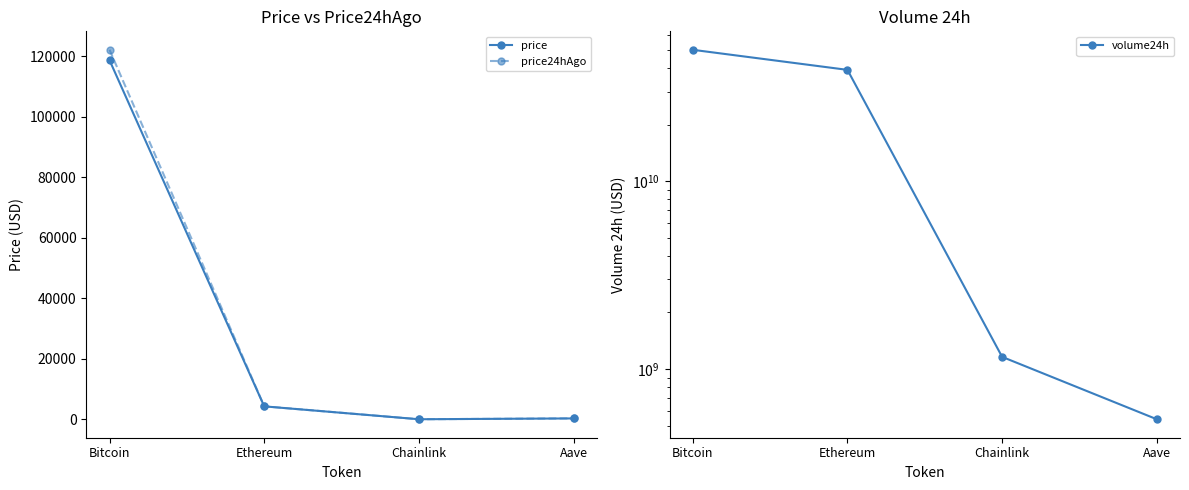

At which category is the sum across all series the highest?

Bitcoin